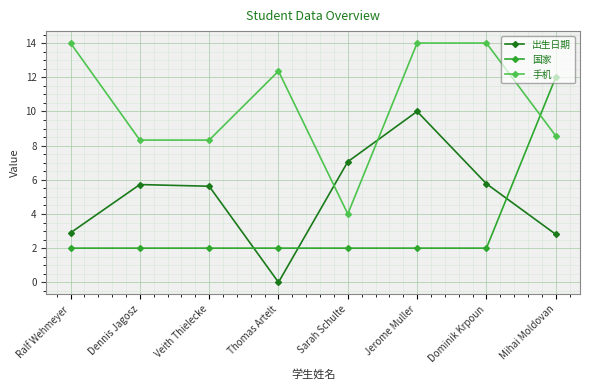

At how many categories does at least one series exceed 9?

5